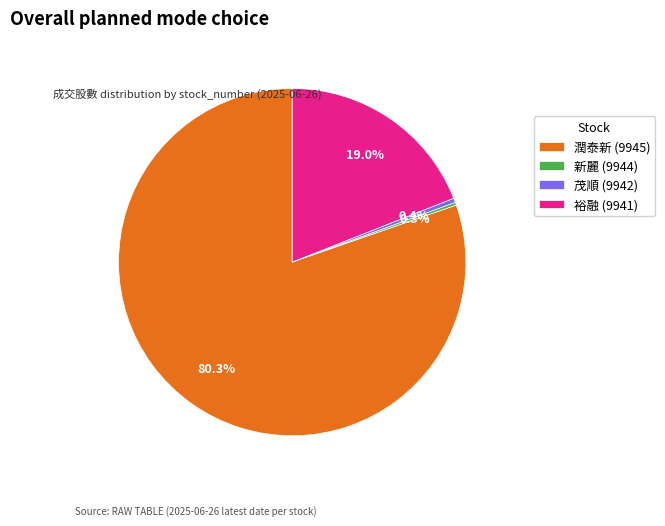

Which slice is the largest?

潤泰新 (9945)